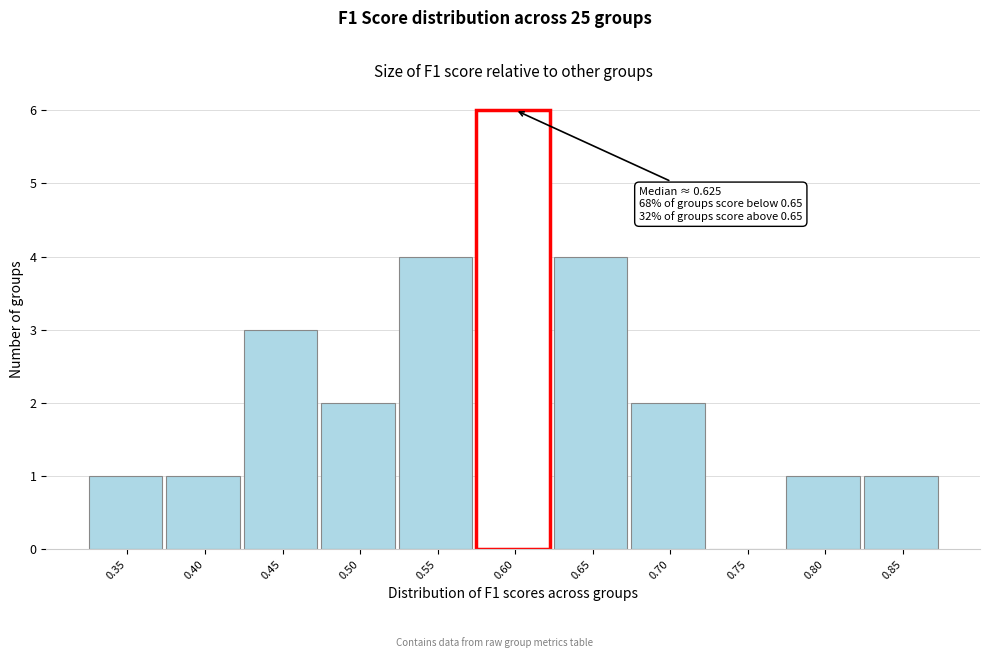

Reading right to left, extract all data points from this chart.

0.85=1	0.80=1	0.75=0	0.70=2	0.65=4	0.60=6	0.55=4	0.50=2	0.45=3	0.40=1	0.35=1